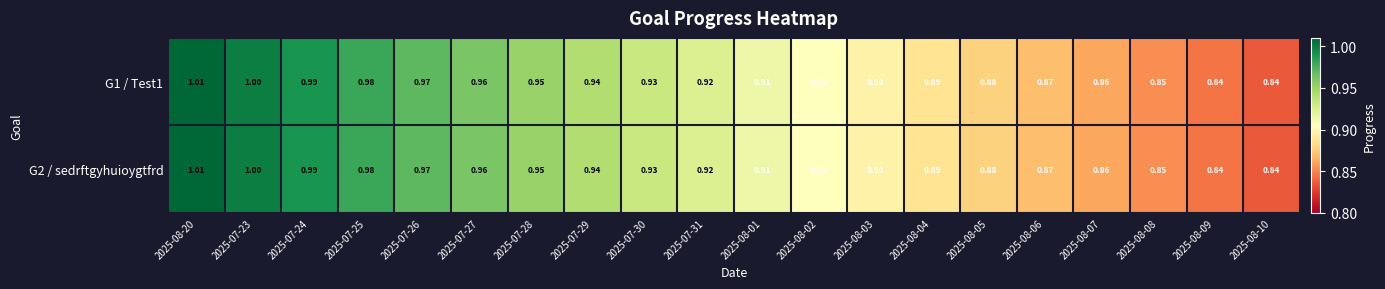

Is the value of G2 / sedrftgyhuioygtfrd at 2025-07-27 greater than the value of G1 / Test1 at 2025-07-24?

No